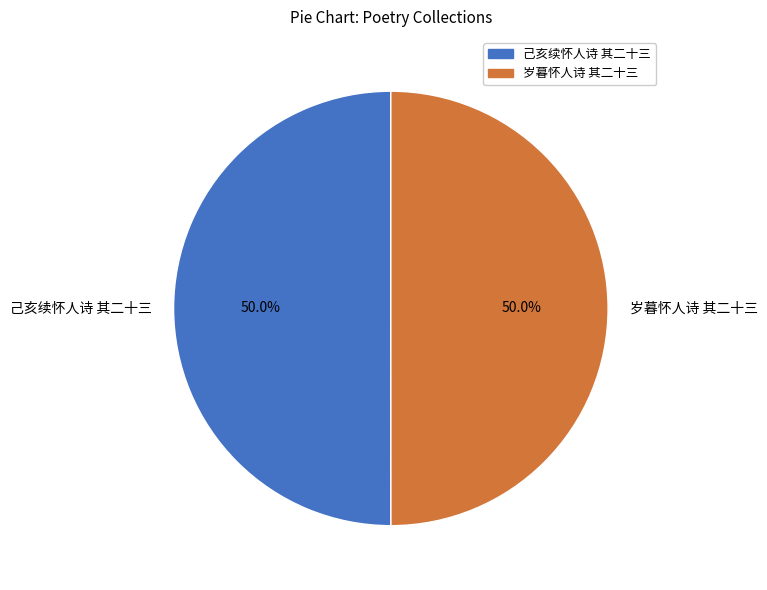

Approximately how many times larger is the value at 岁暮怀人诗 其二十三 compared to 己亥续怀人诗 其二十三?

1.0